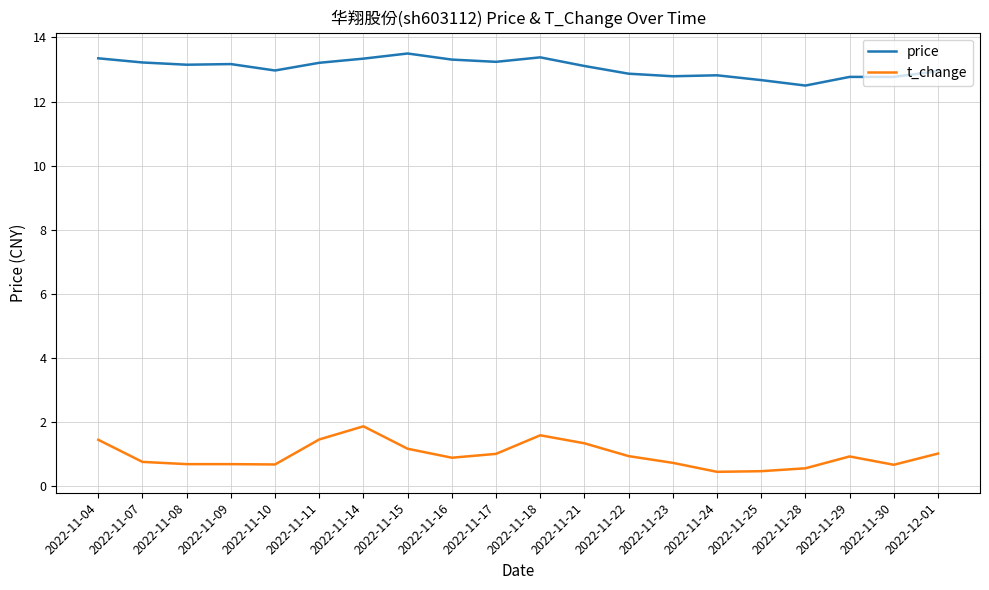

What is the difference between the highest and lowest values at 2022-11-16?

12.4